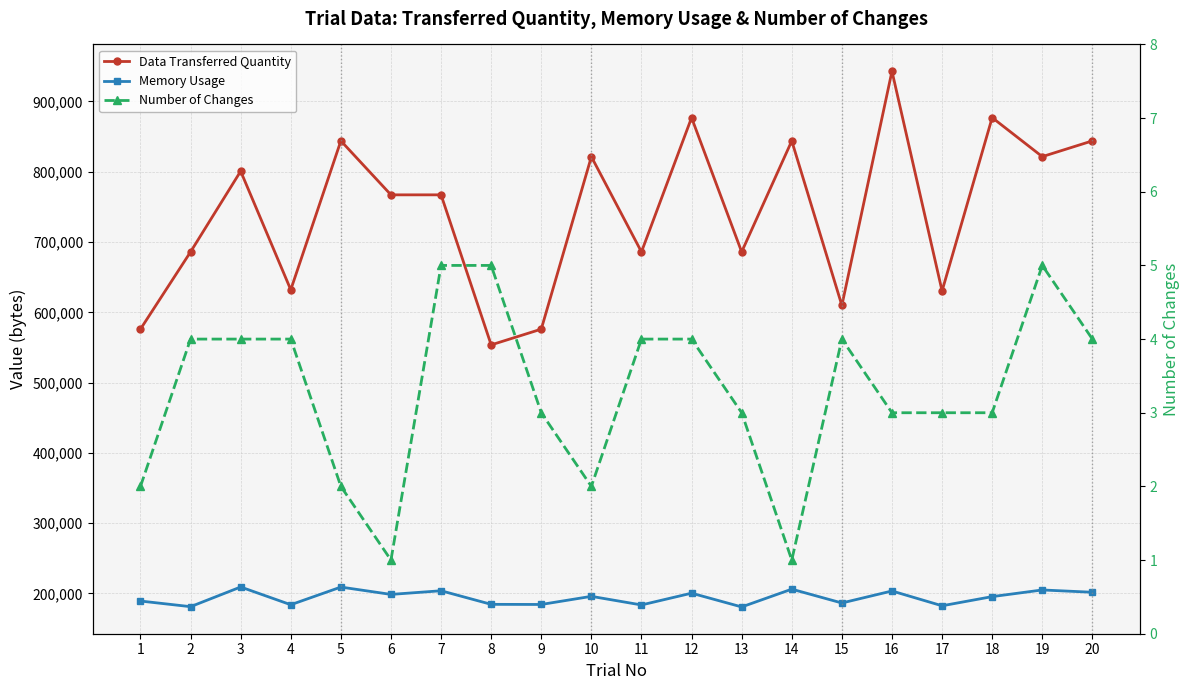

True or false: Number of Changes and Data Transferred Quantity cross at least once.

False